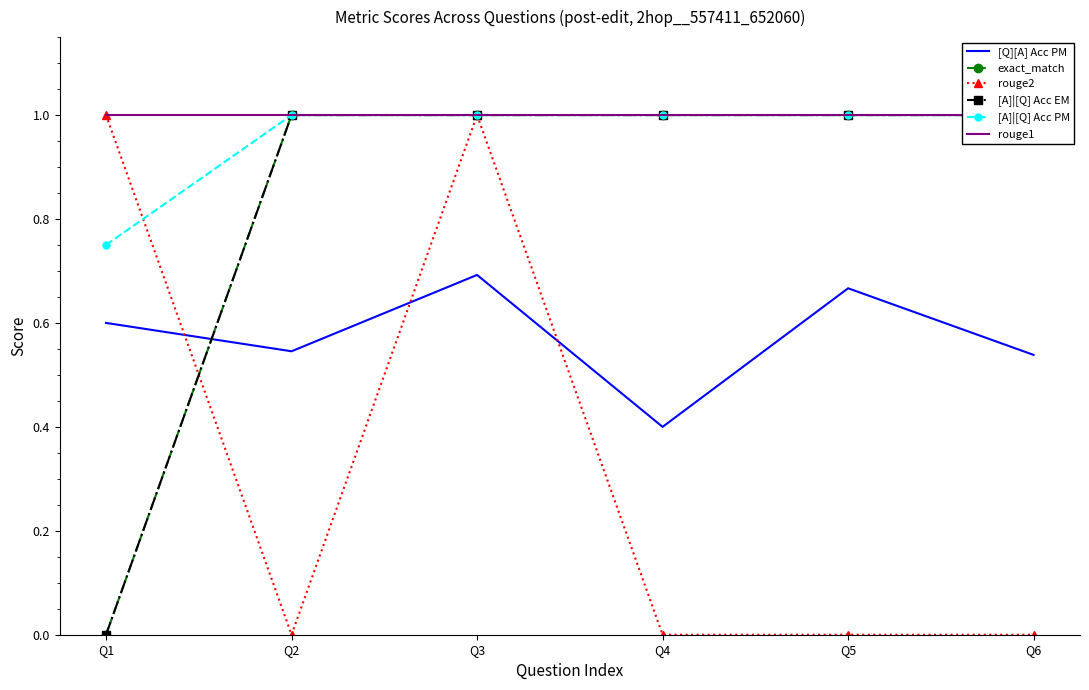

True or false: exact_match and [A]|[Q] Acc PM cross at least once.

False